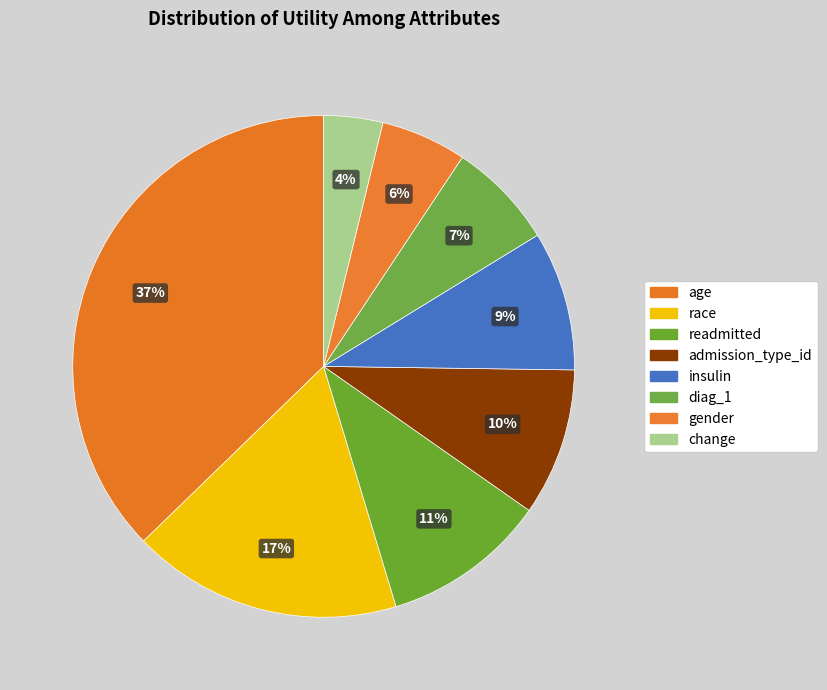

To the nearest percent, what is the difference between the gender and insulin slice percentages?

3%